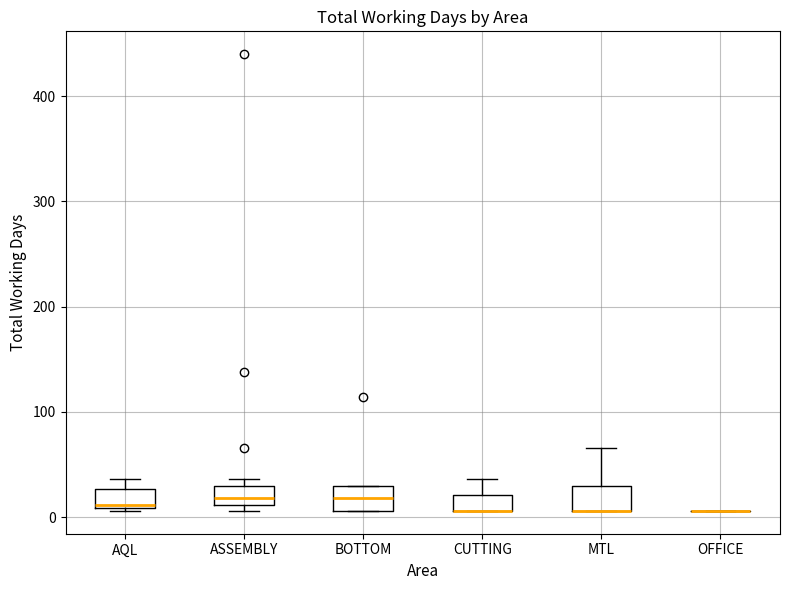

Reading left to right, transcribe this box plot: for each box, give where its median line is, the range the box spans, and where its two whiskers end, as read against the y-axis. The values are not printed on the chart, so give them approximately, as read against the axis.

AQL: median 10, box 10 to 30, whiskers 10 to 40
ASSEMBLY: median 20, box 10 to 30, whiskers 10 (just below the box's lower edge) to 40
BOTTOM: median 20, box 10 to 30, whiskers 10 to 30
CUTTING: median 10 (drawn on the box's lower edge), box 10 to 20, whiskers 10 to 40
MTL: median 10 (drawn on the box's lower edge), box 10 to 30, whiskers 10 to 70
OFFICE: box collapsed to a line at 10, whiskers 10 to 10